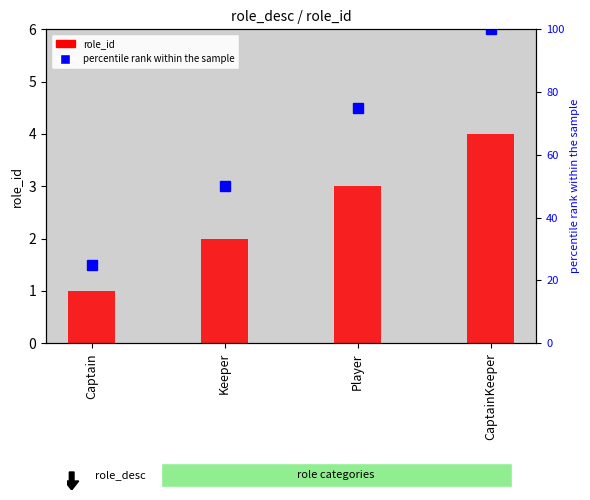

How many values in the percentile rank within the sample series exceed 75?

1